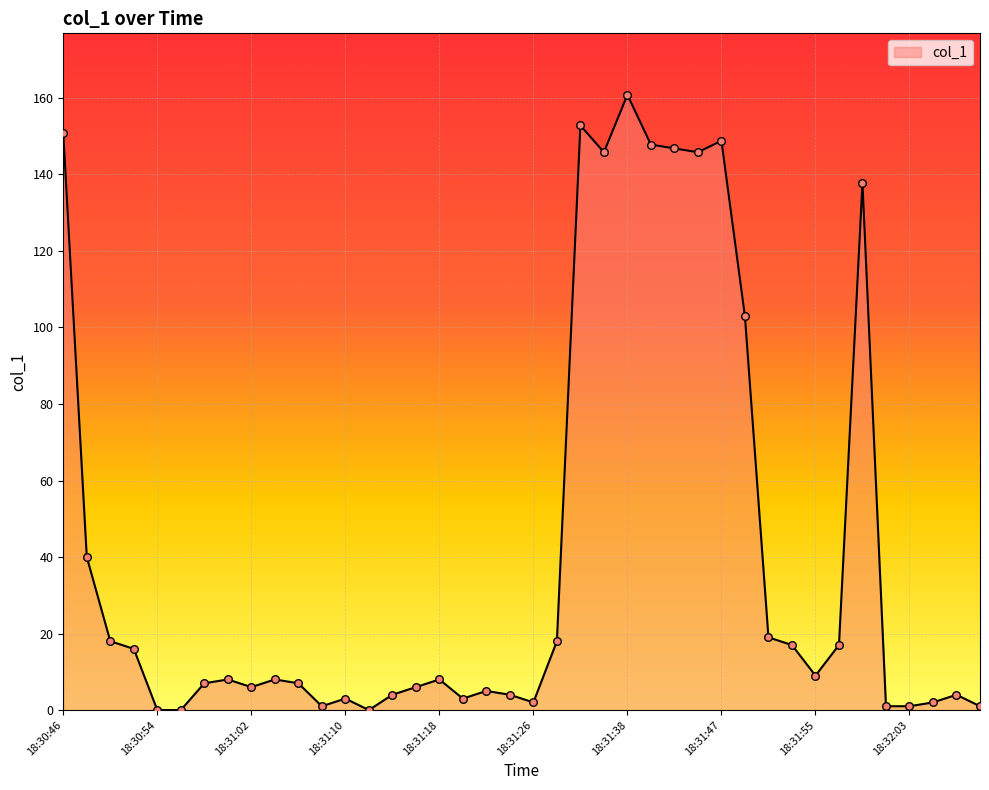

What is the difference between the maximum and minimum values?

160.8